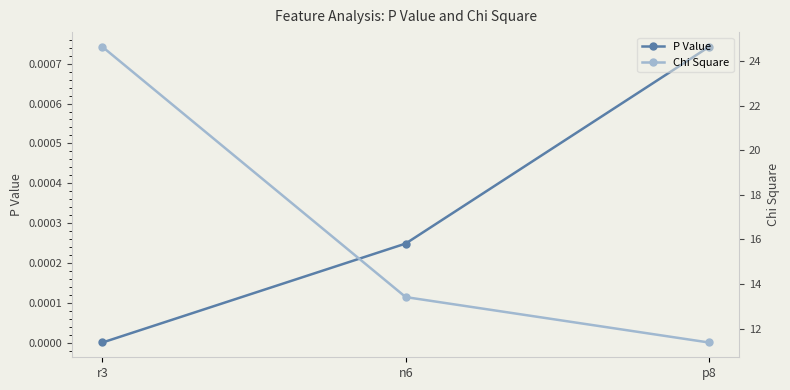

Does the chart display data point markers on the line(s)?

Yes